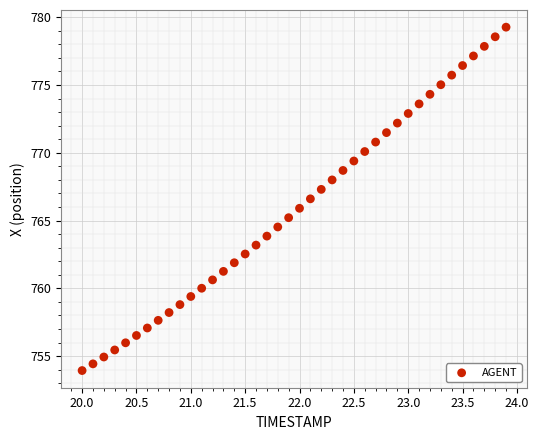

What is the range of X values (max minus min)?

3.9